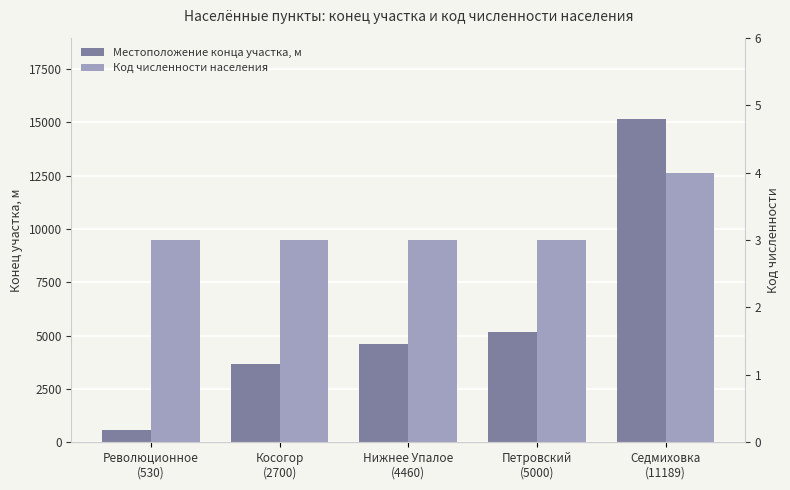

Read the Код численности населения value at Петровский
(5000).

3